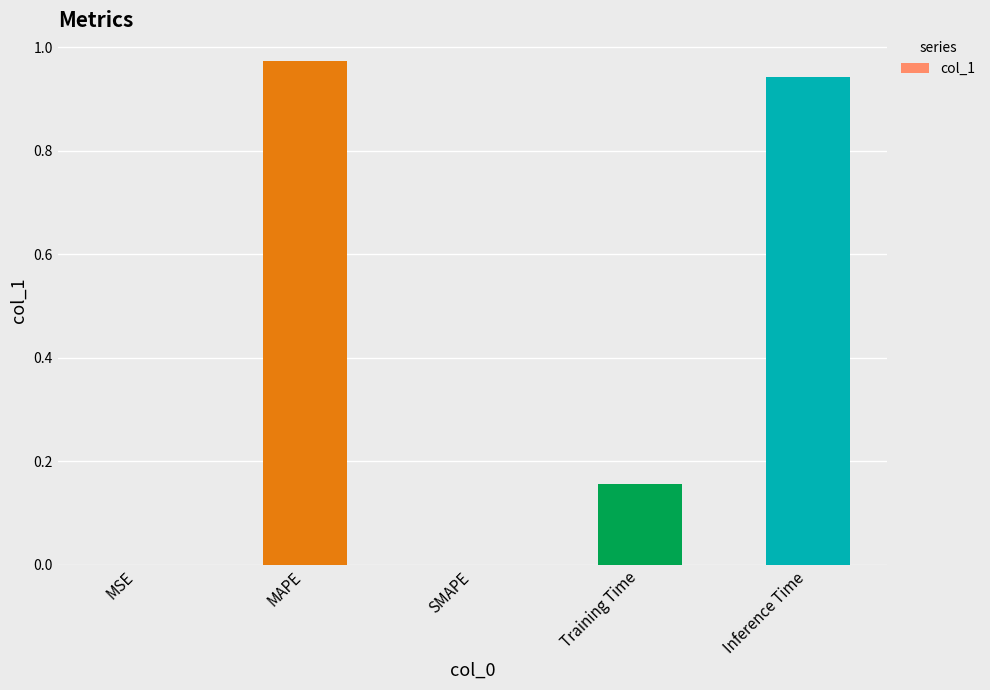

Which label corresponds to the largest value in the chart?

MAPE